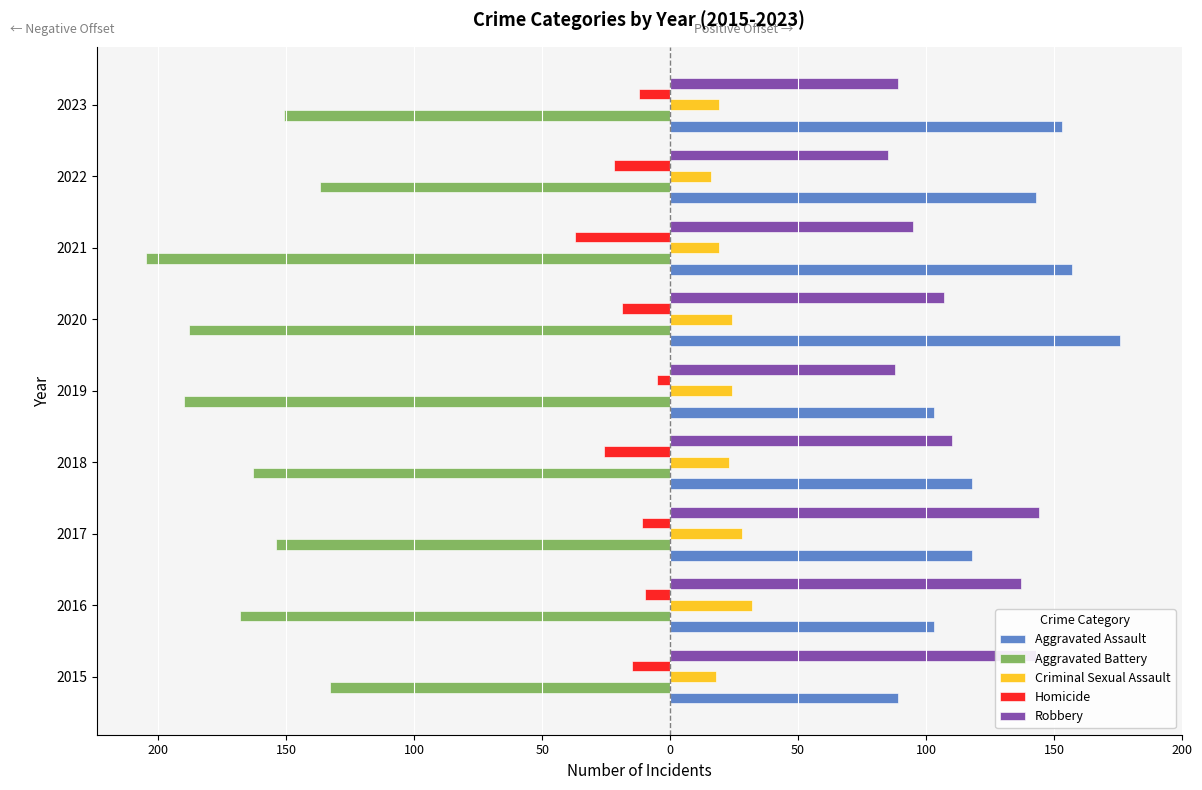

What are all the series names shown in the legend?

Aggravated Assault, Aggravated Battery, Criminal Sexual Assault, Homicide, Robbery